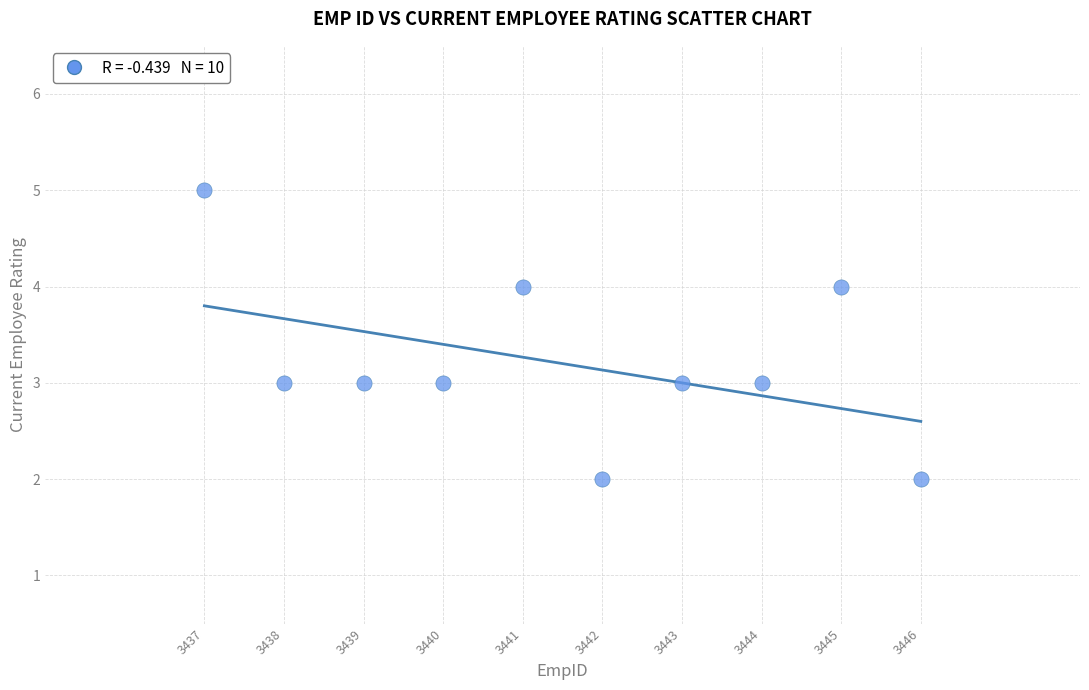

What is the range of X values (max minus min)?

9